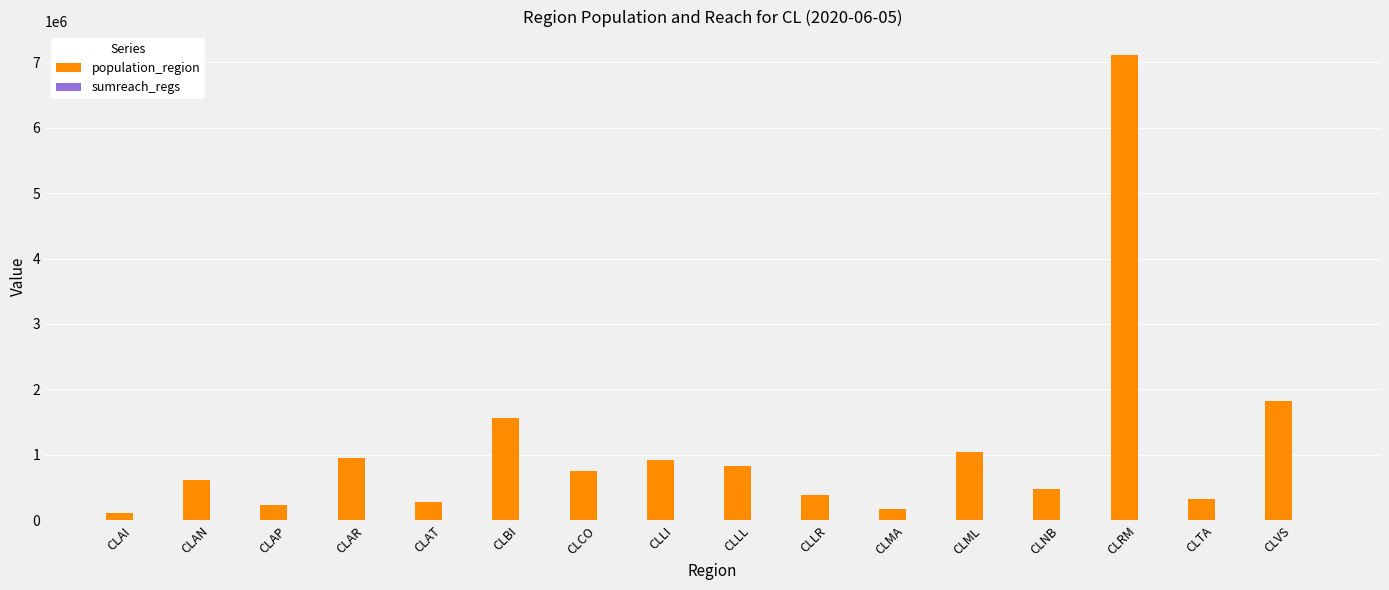

At which category is the sum across all series the highest?

CLRM